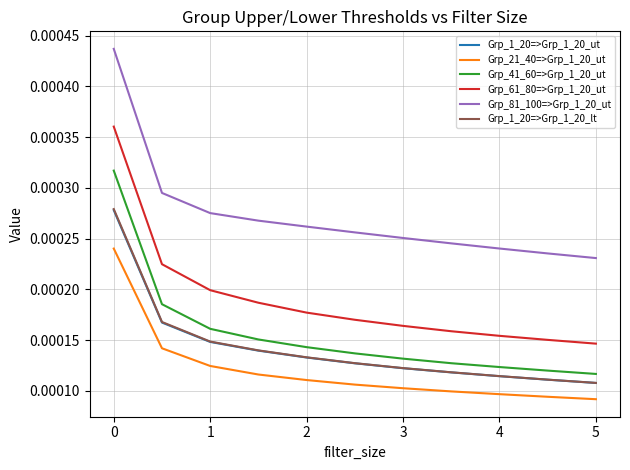

True or false: Grp_41_60=>Grp_1_20_ut and Grp_21_40=>Grp_1_20_ut intersect in this chart.

False